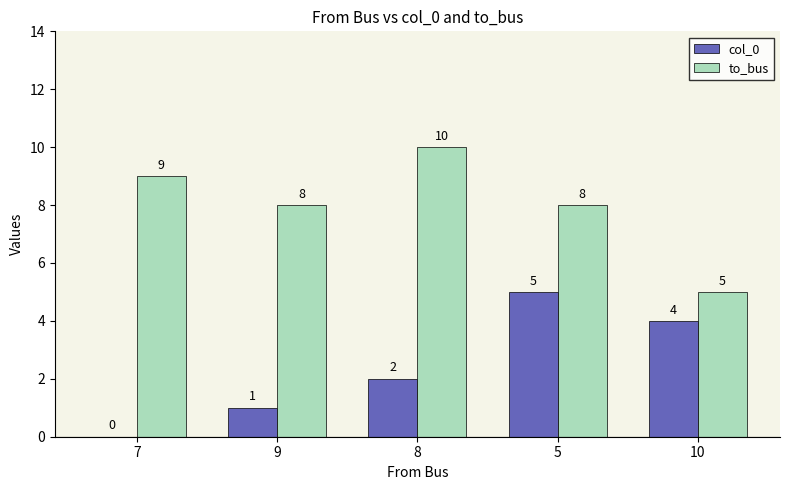

At which category does the chart reach its peak across all series?

8